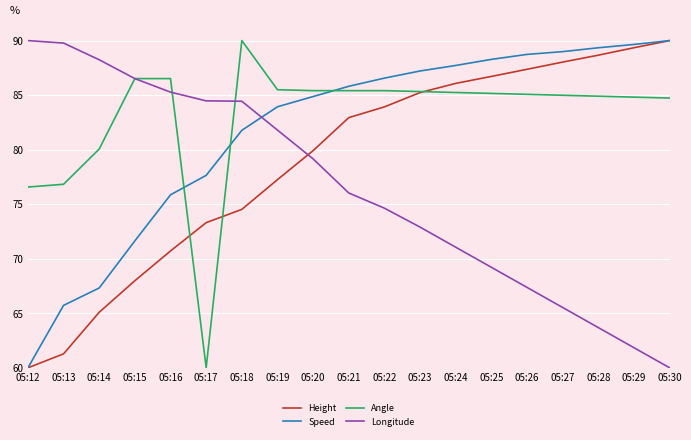

What is the difference between the second highest and minimum values in the Speed series?

29.6